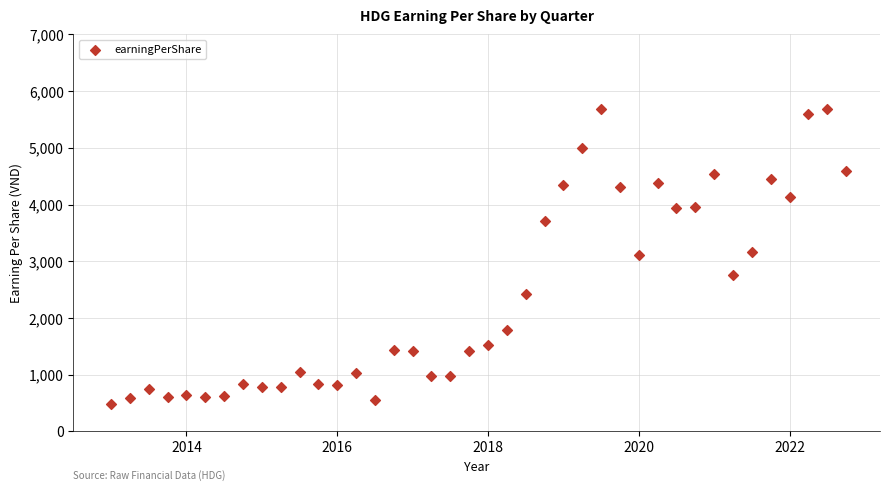

What is the range of Y values (max minus min)?

5206